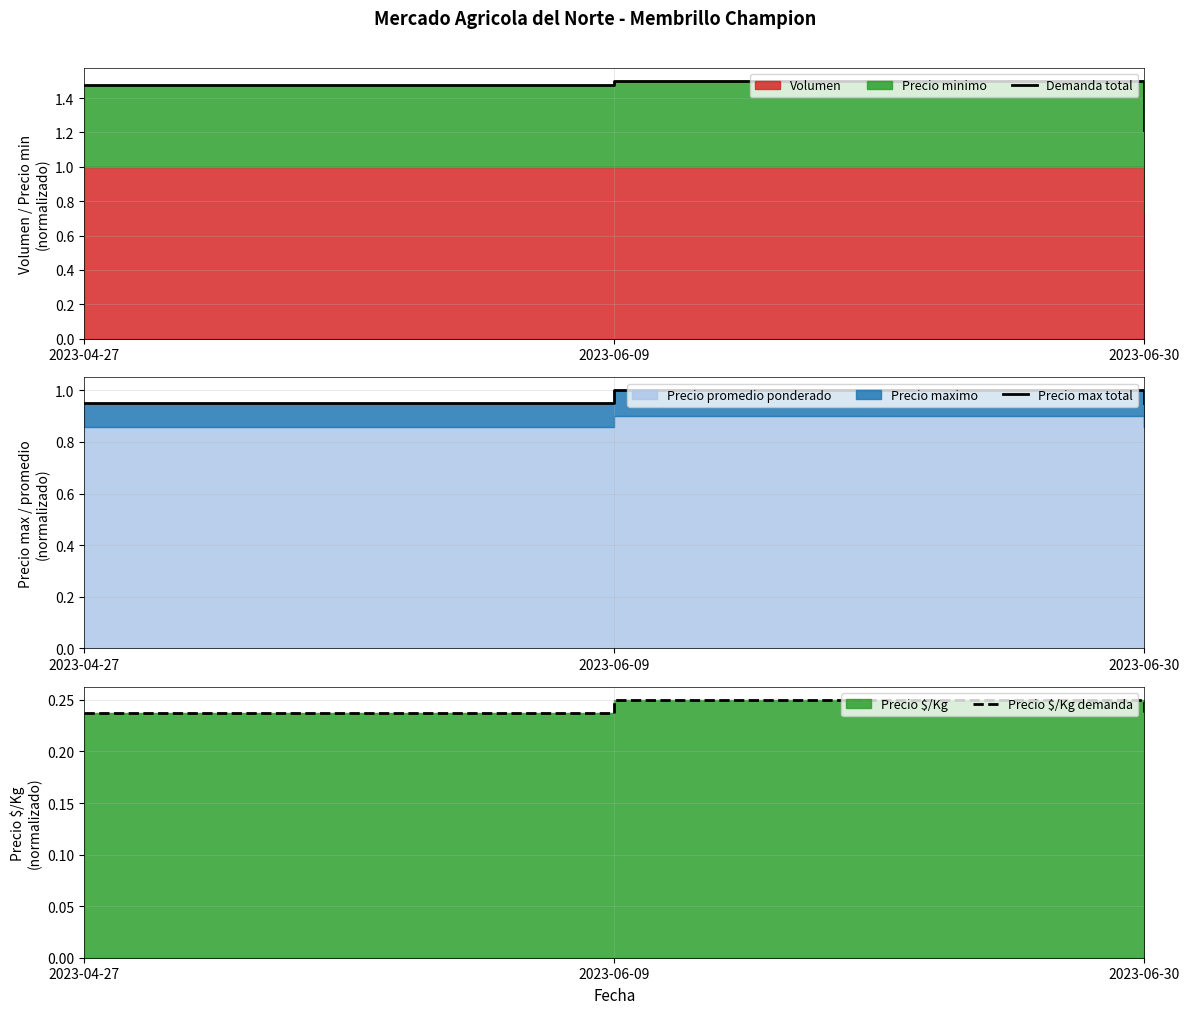

How many Precio $/Kg demanda values are between 0 and 1?

3